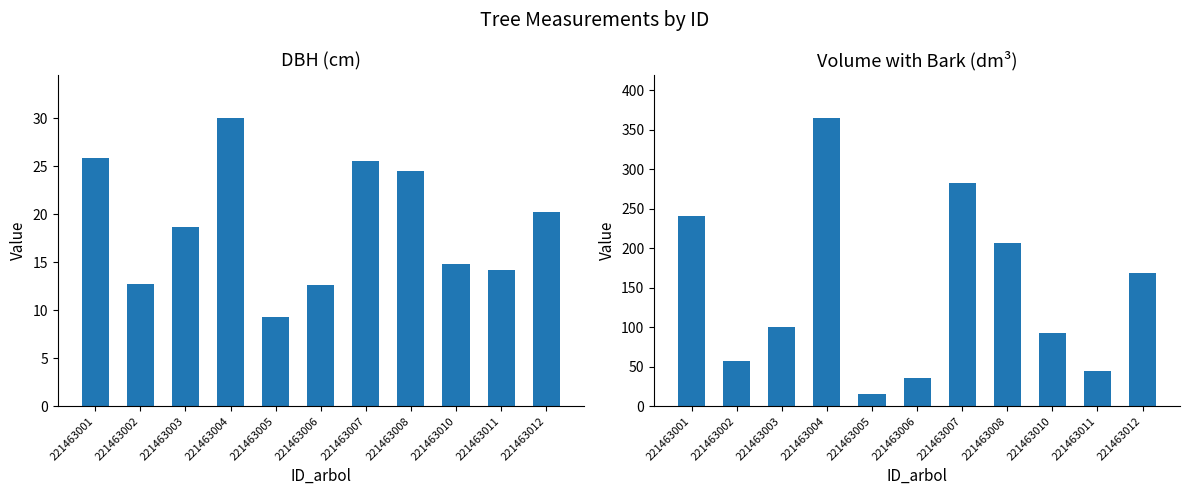

Is the value of v_con_corteza at 221463005 greater than the value of dbh at 221463007?

No